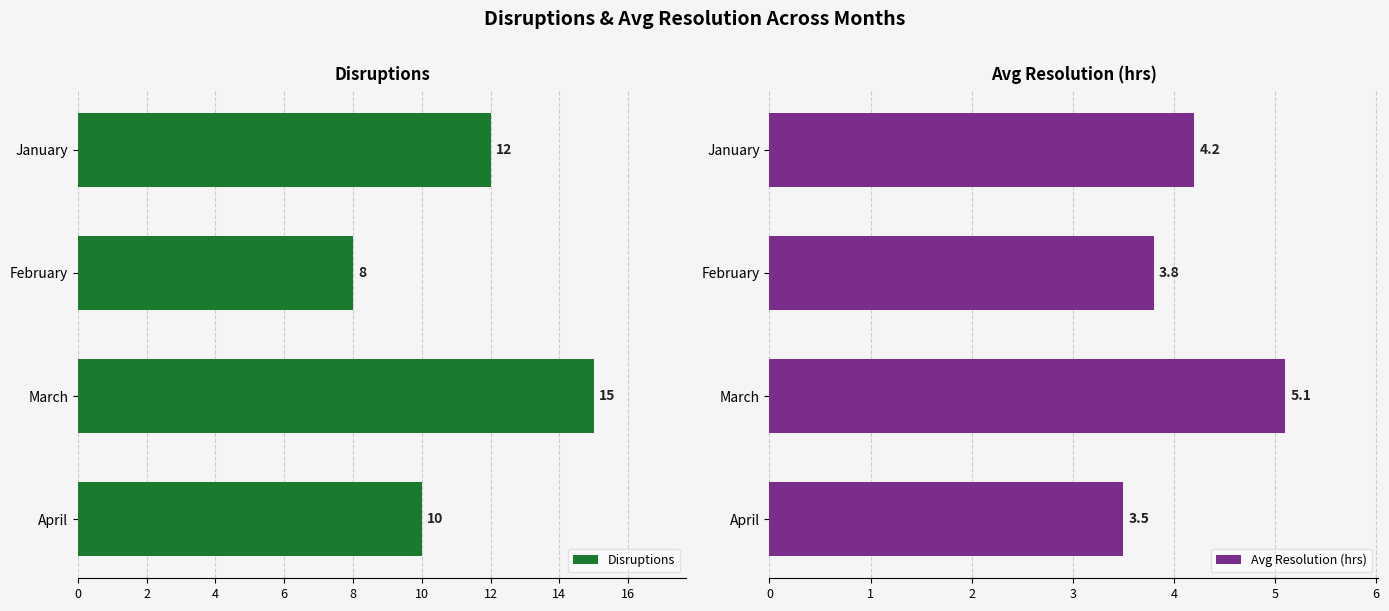

What is the value of the Disruptions bar at the 1st from the left?

12.0